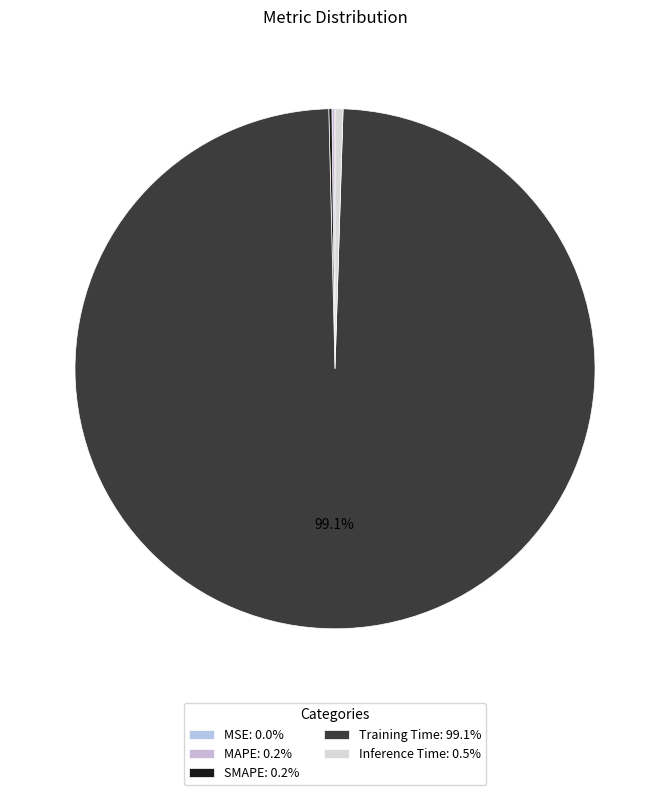

How many segments does this pie chart have?

5